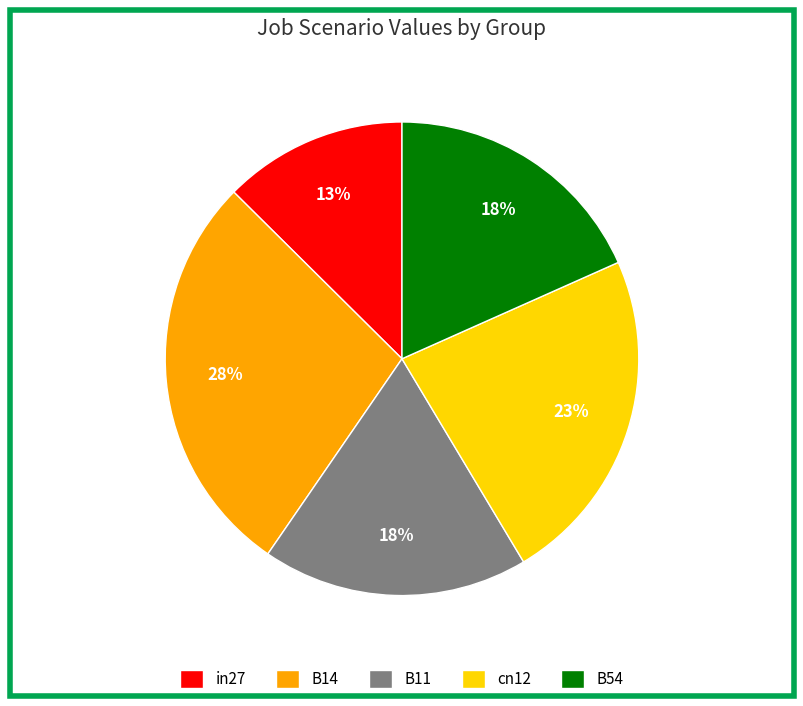

How many slices are in this pie chart?

5